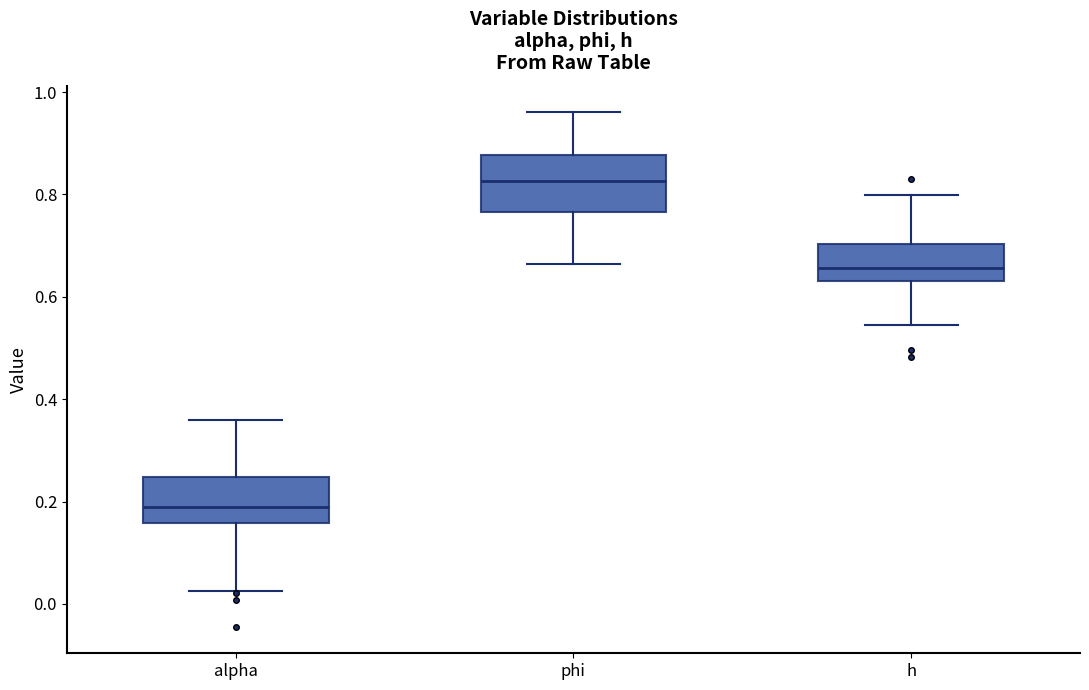

Where is the upper edge of the box for h on the y-axis? The values are not printed on the chart, so give them approximately, as read against the axis.

0.70